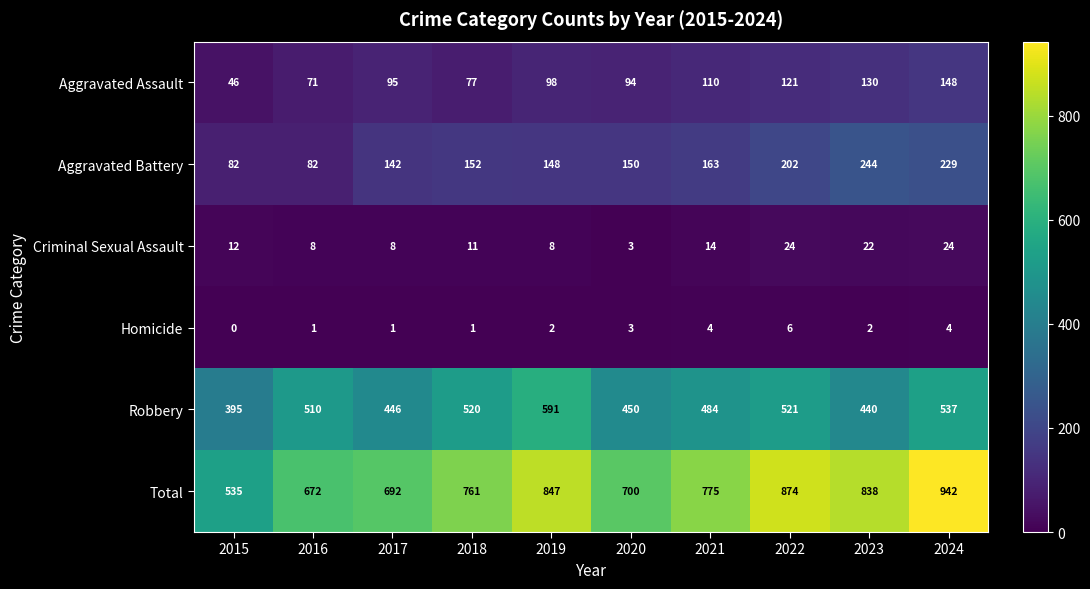

Is it true that Homicide equals 2 at 2019?

True